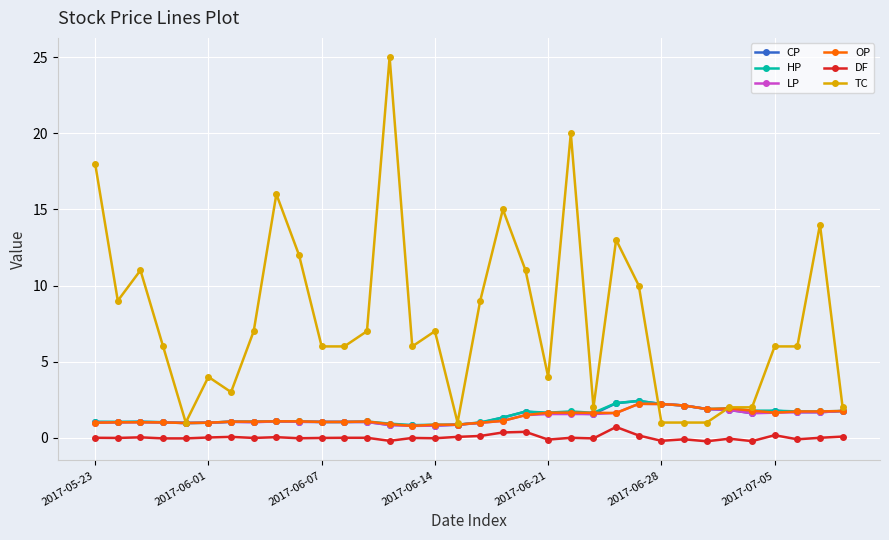

What is the greatest value displayed?

25.0